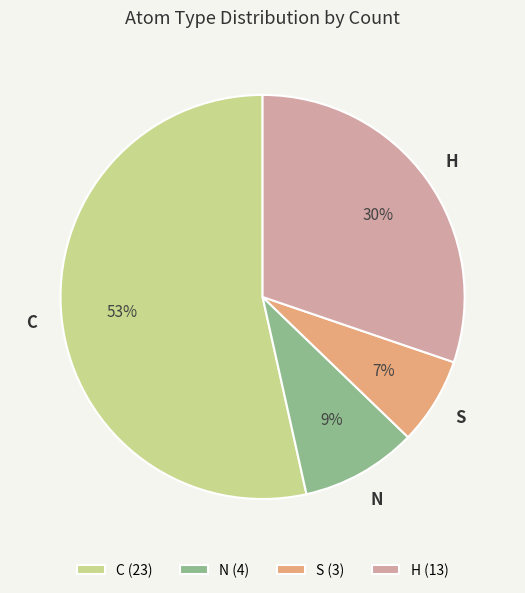

True or false: C accounts for 53% of the total.

True